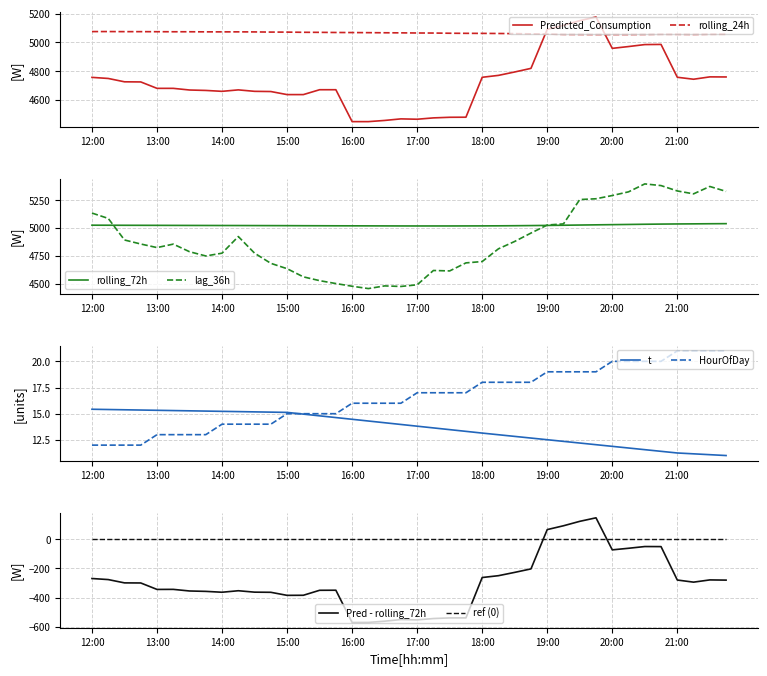

Between 9 and 15, which series saw the biggest shift?

lag_36h